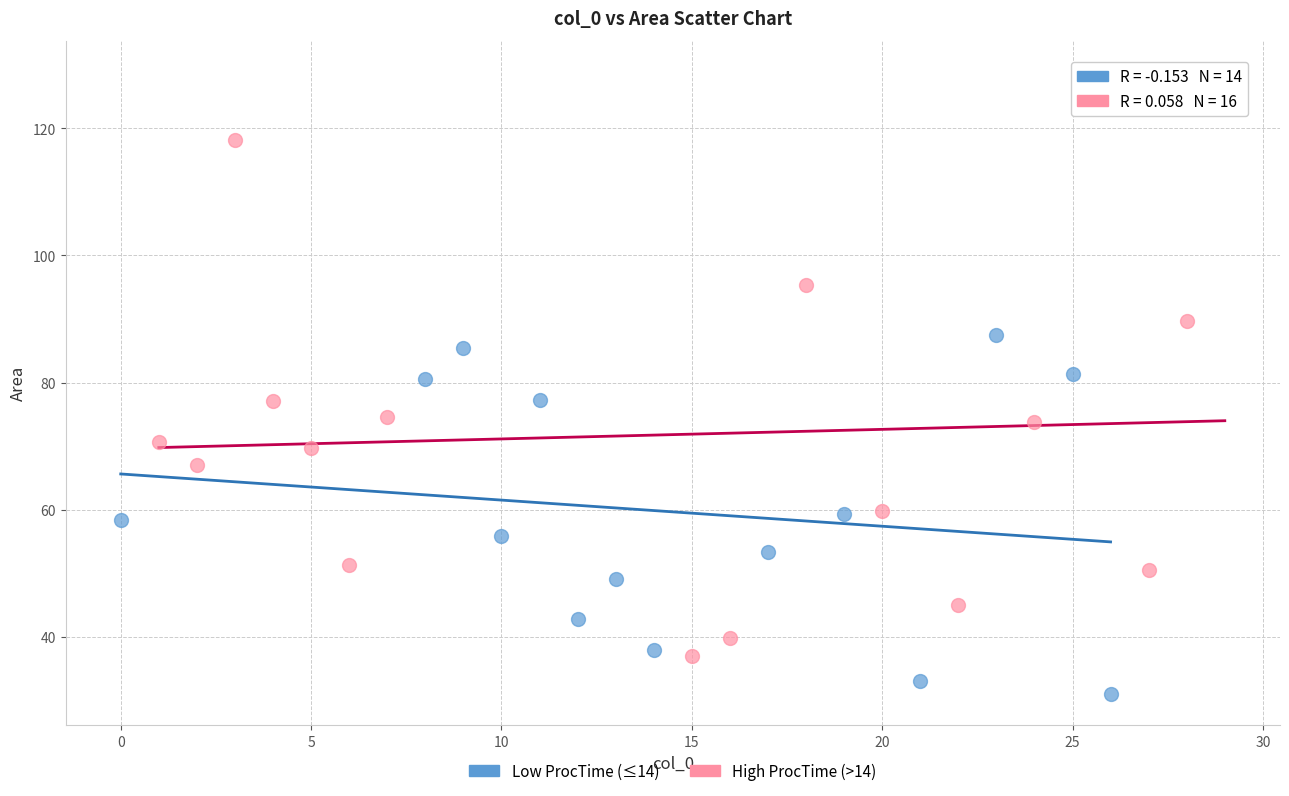

Which series reaches the maximum Y coordinate?

High ProcTime (>14)